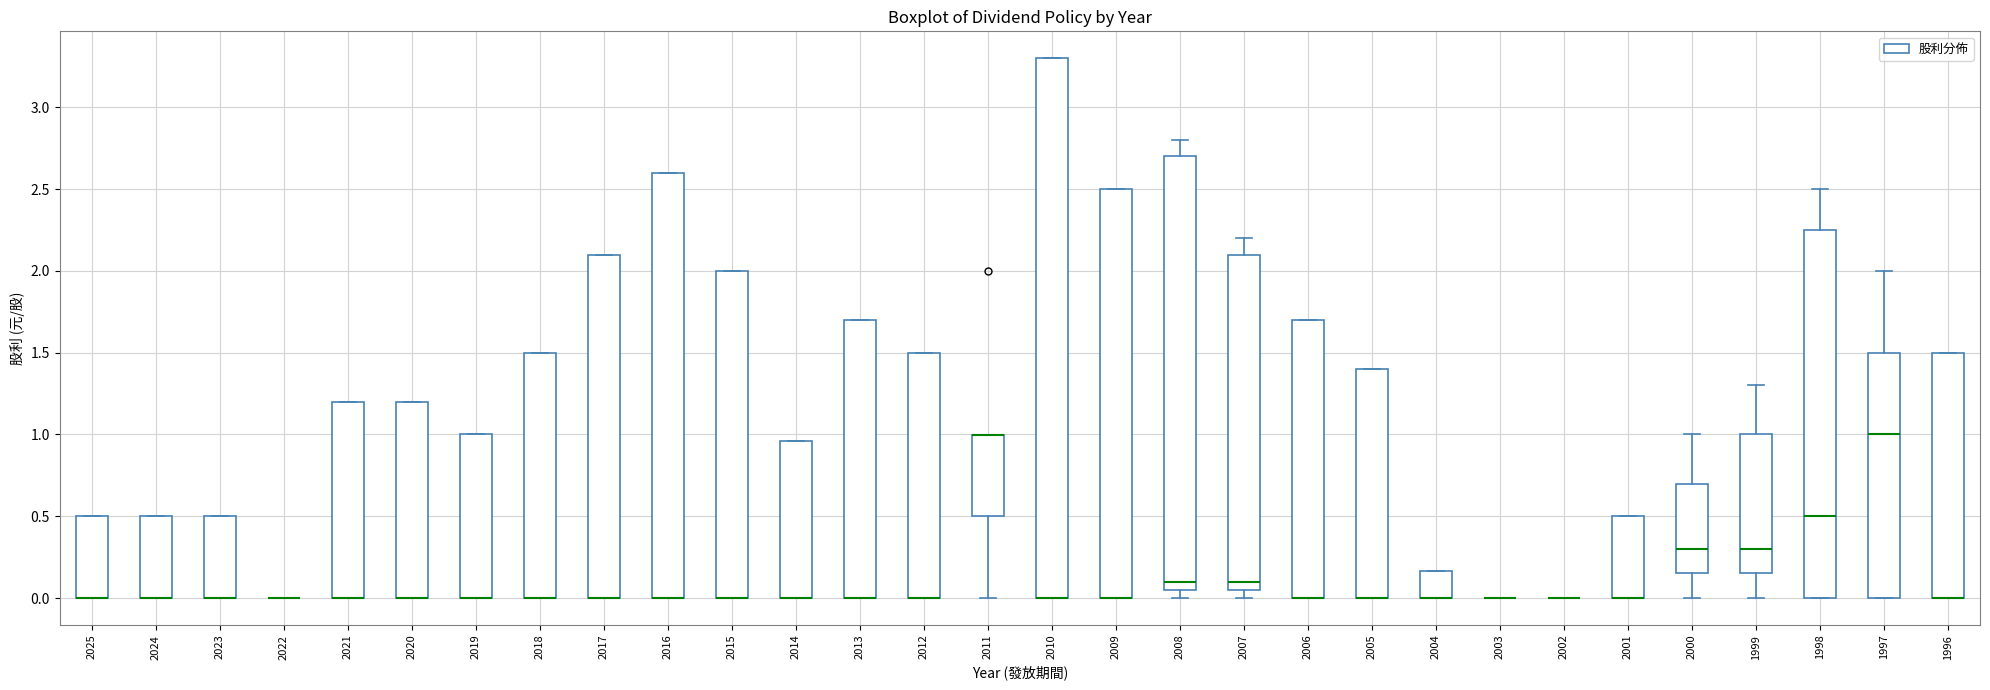

Comparing the boxes themselves (not the whiskers), which one is the tallest?

2010